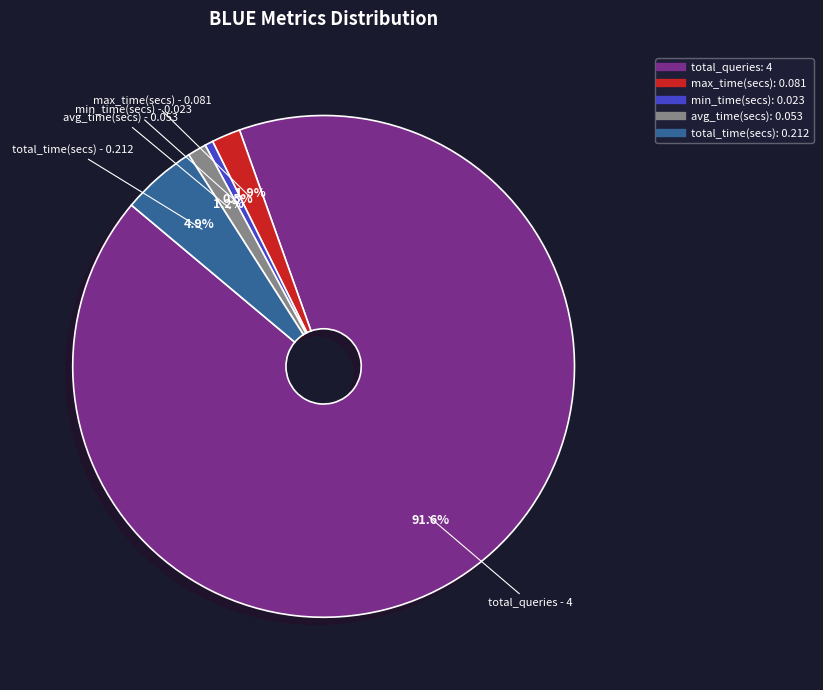

The total_queries slice represents 78% of the pie. True or false?

False